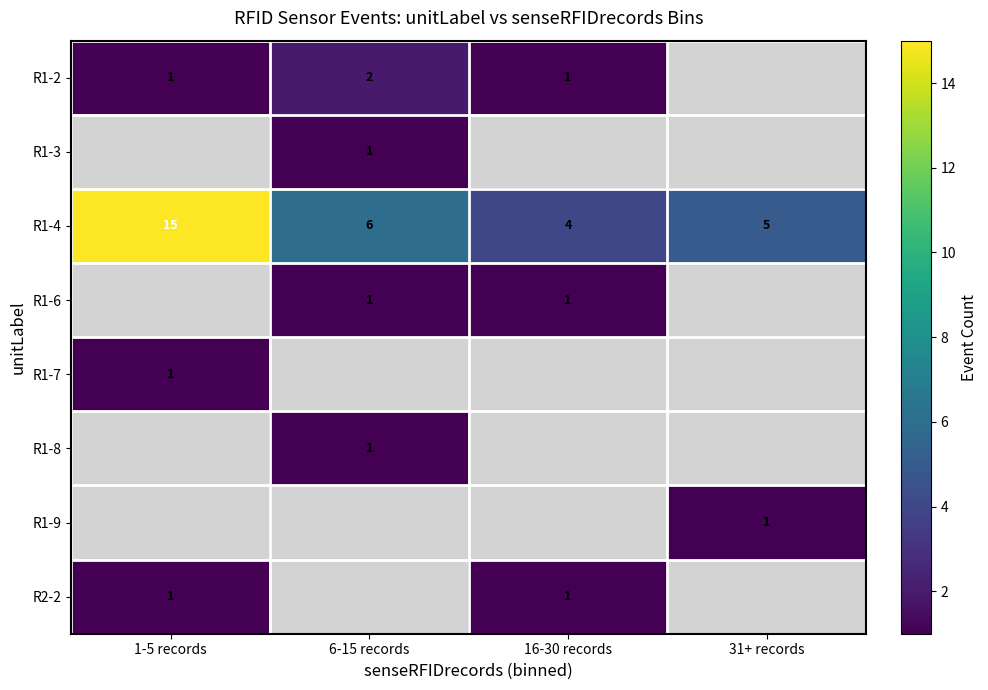

Count the number of categories in the chart.

4